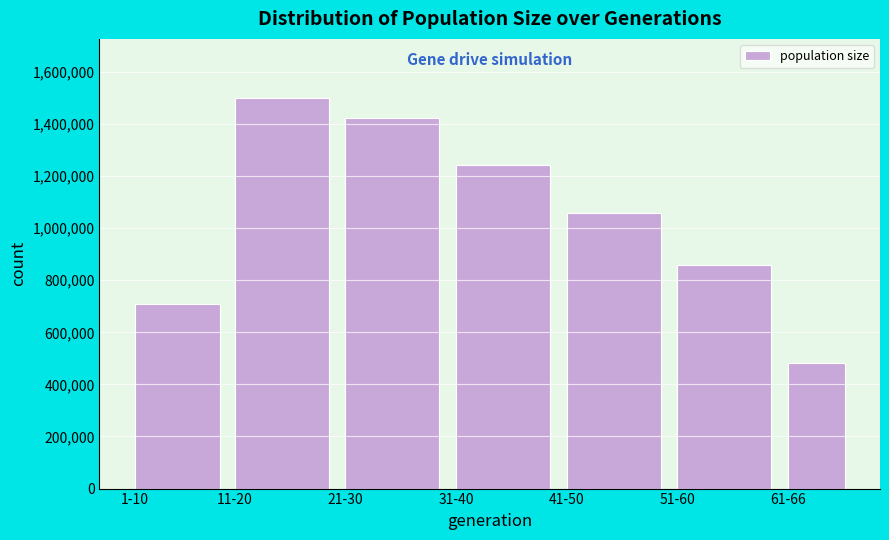

Reading left to right, extract all data points from this chart.

707579	1501424	1423455	1242204	1059759	860000	483000